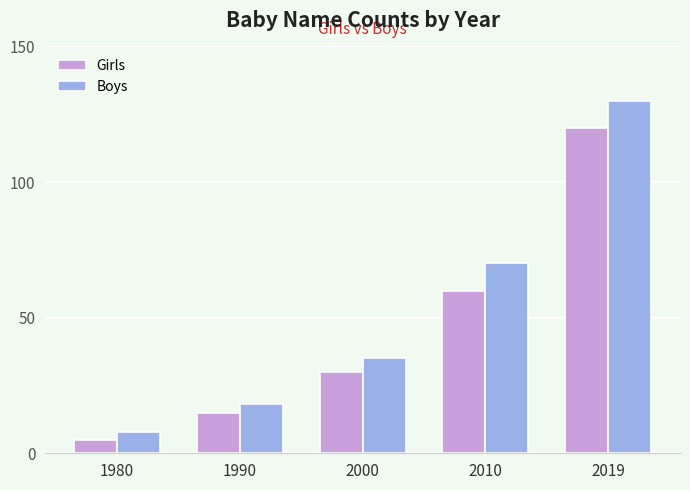

What are all the series names shown in the legend?

Girls, Boys